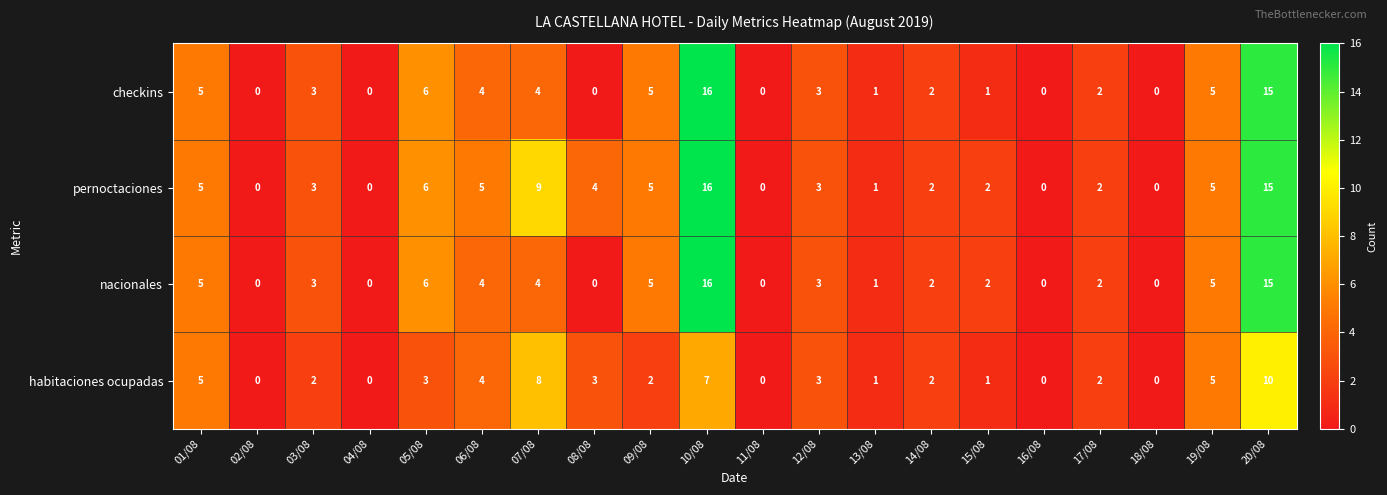

At which label is pernoctaciones closest to 8?

07/08